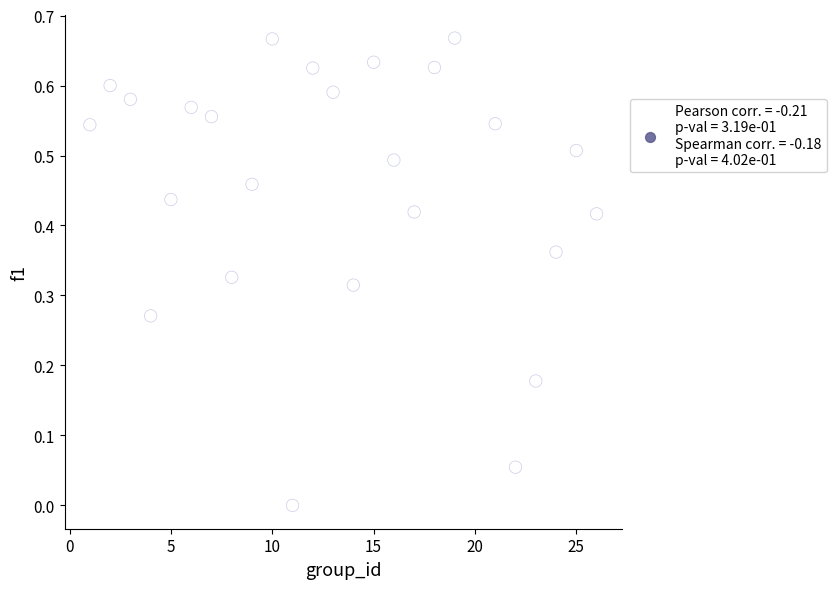

What is the range of X values (max minus min)?

25.0